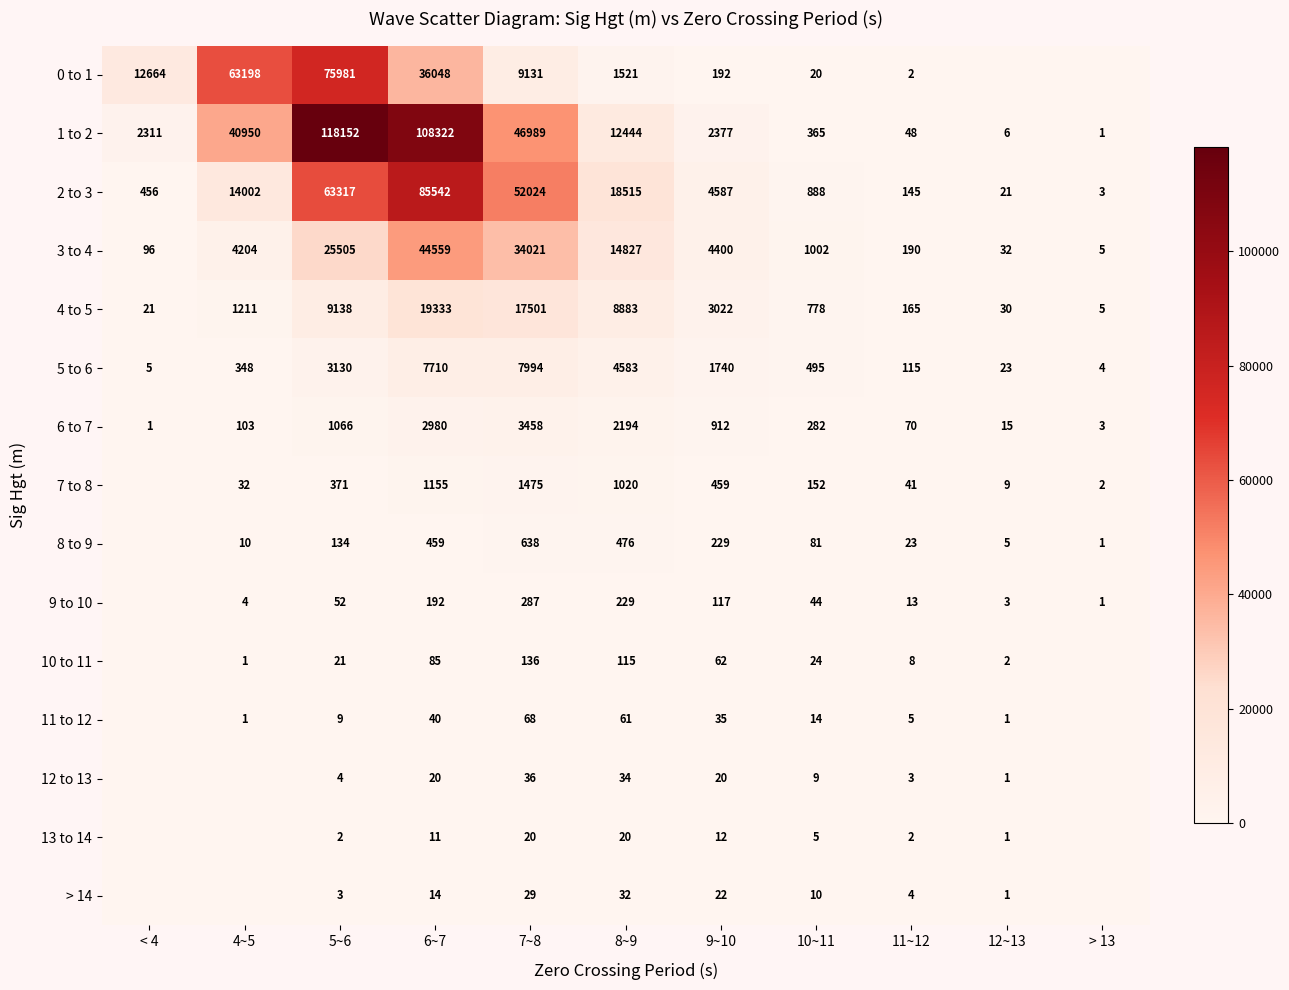

The value of 3 to 4 at 7~8 is 18874. True or false?

False